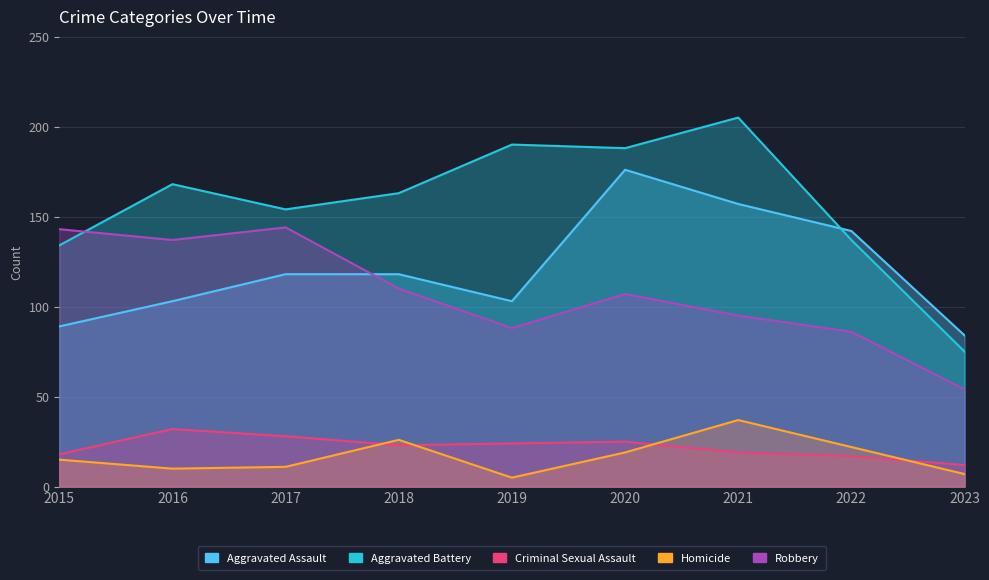

What is the total value across all series at 2023?

232